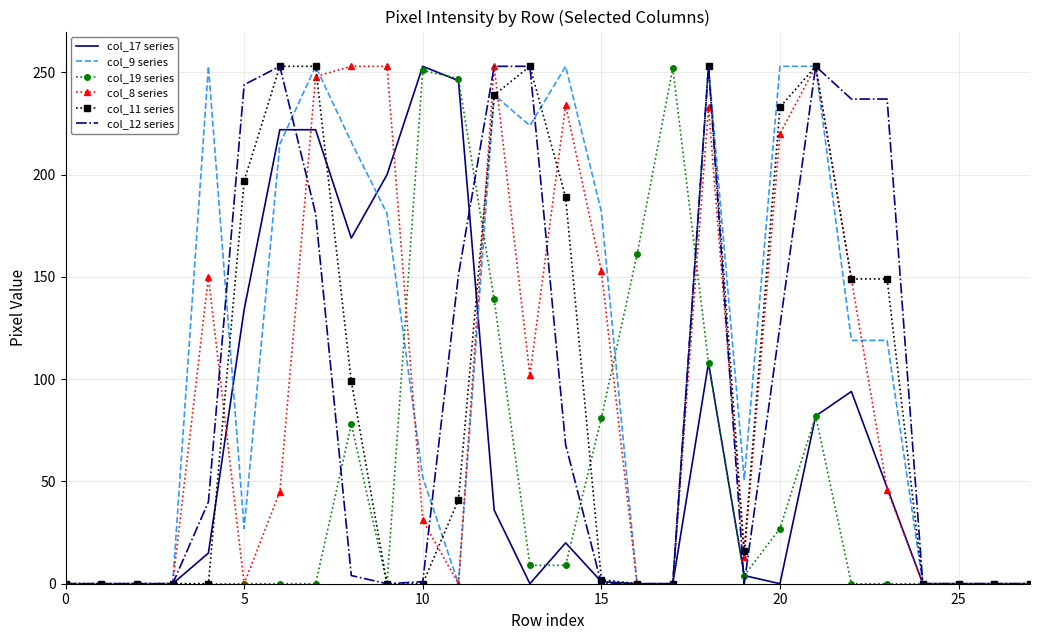

What are all the series names shown in the legend?

col_17 series, col_9 series, col_19 series, col_8 series, col_11 series, col_12 series